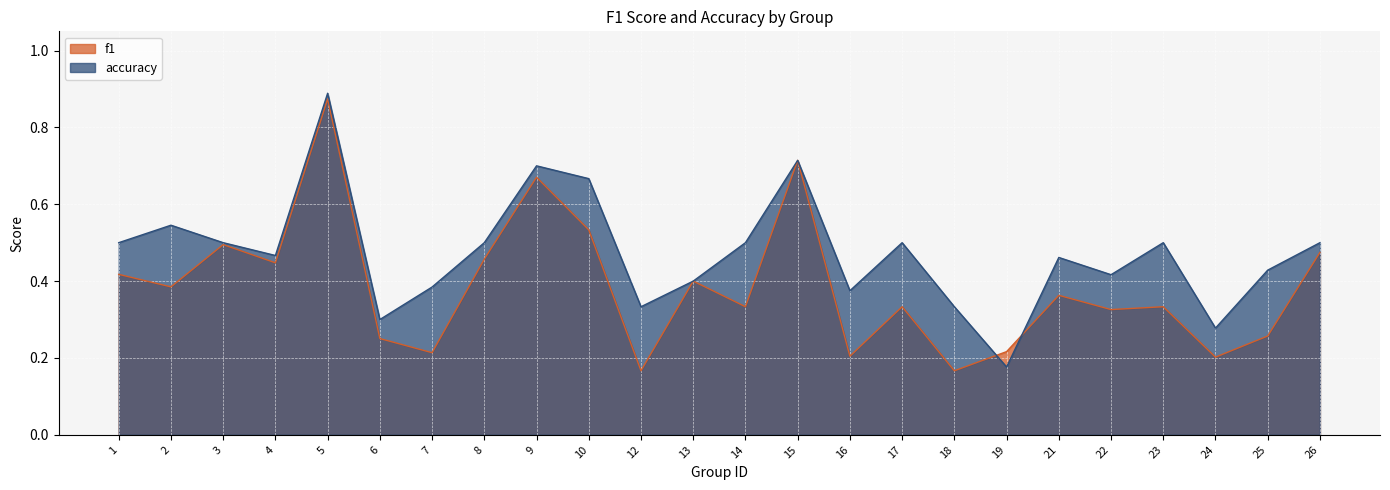

What value does the accuracy series have at 15?

0.7